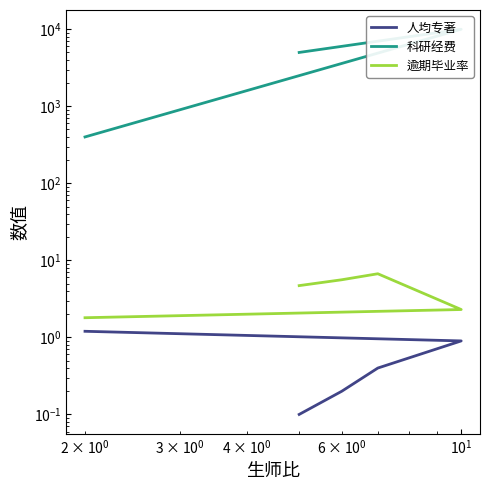

List the series in order of their peak value, highest first.

科研经费, 逾期毕业率, 人均专著